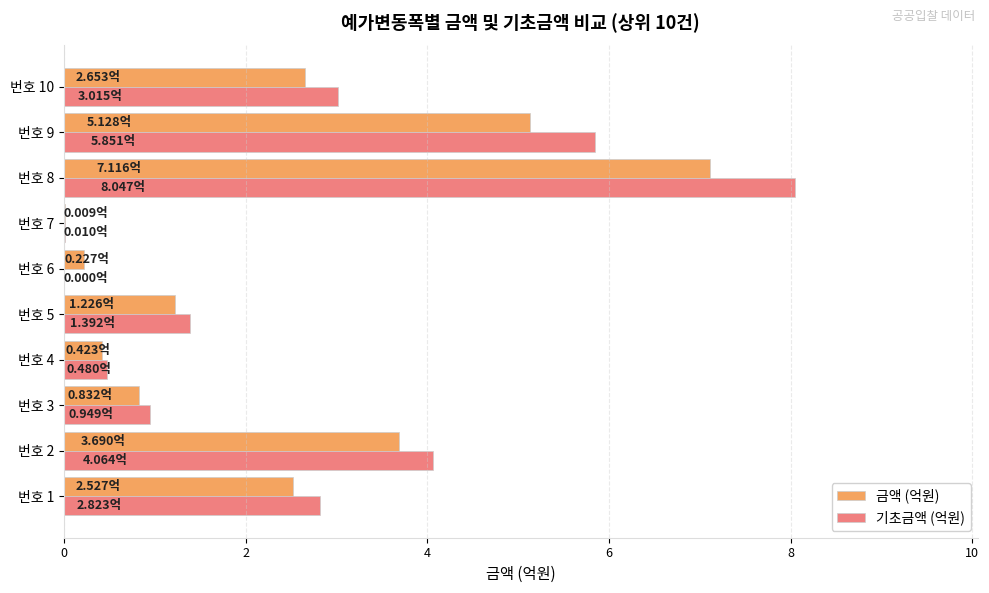

Which series changed the most between 번호 1 and 번호 2?

기초금액 (억원)